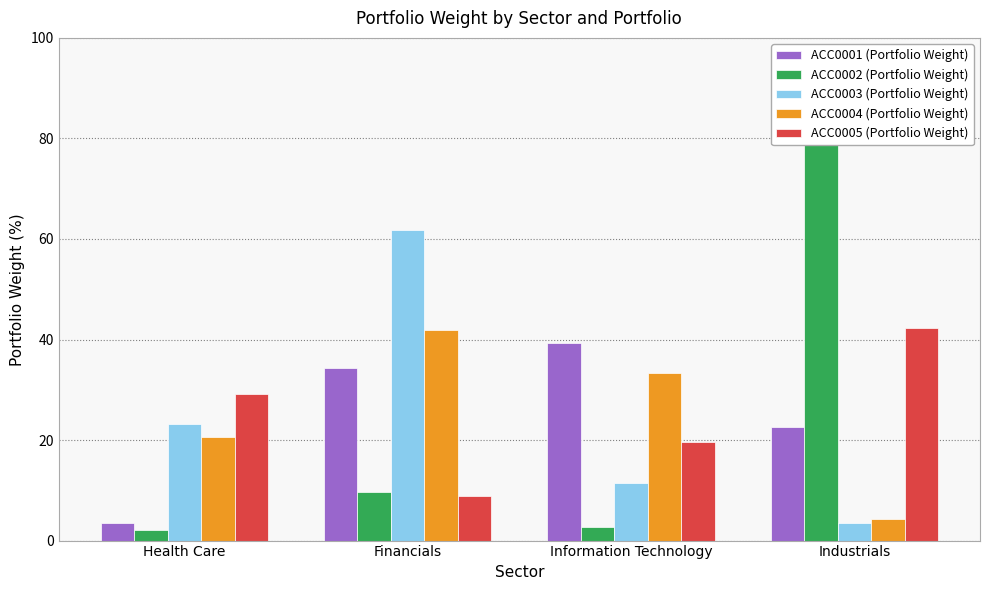

How many data points in ACC0003 (Portfolio Weight) are above 23?

2